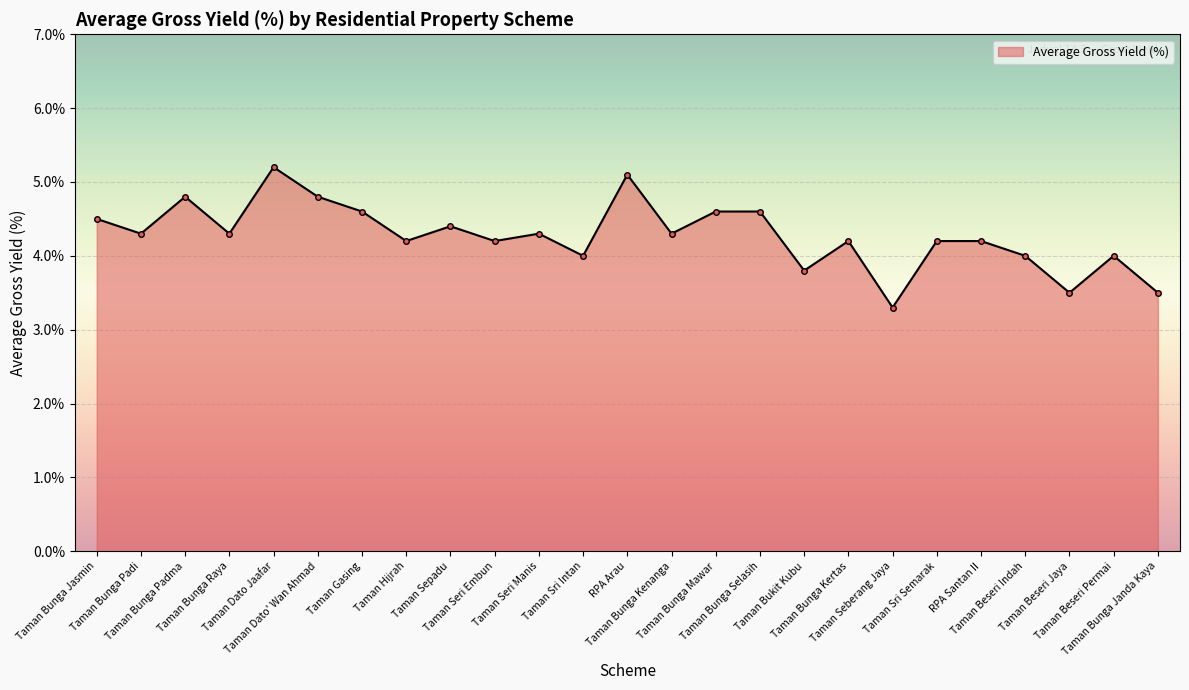

What is the value of the 21st point from the left?

4.2